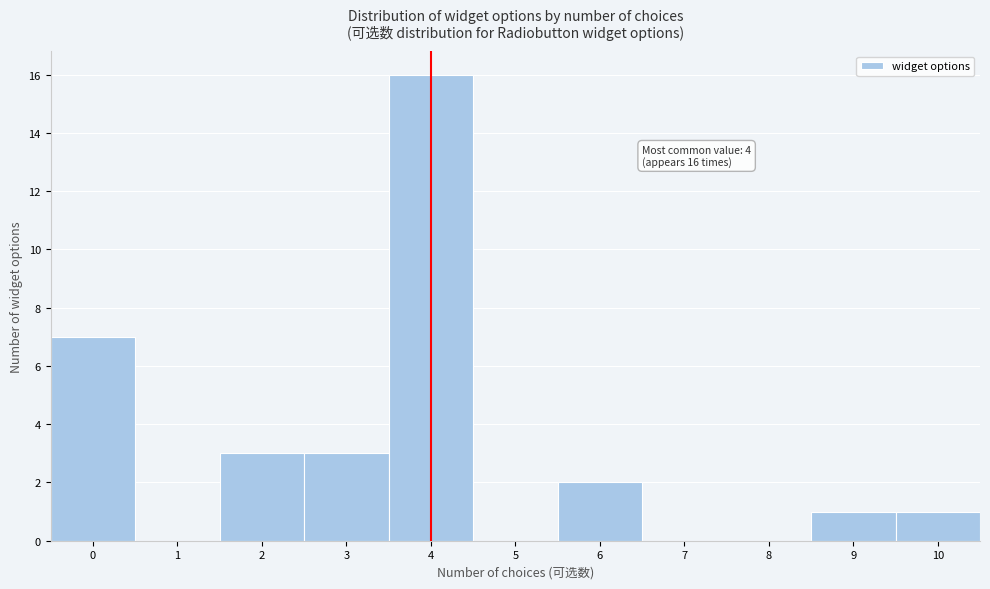

Over which range of the x-axis is the bar tallest?

3.5 to 4.5